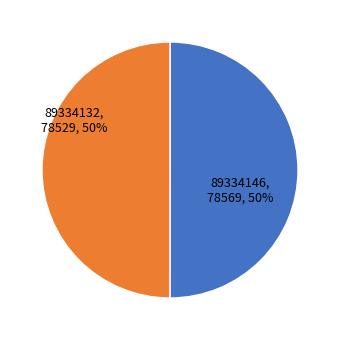

What is the ratio of the value at 89334146 to the value at 89334132?

1.0